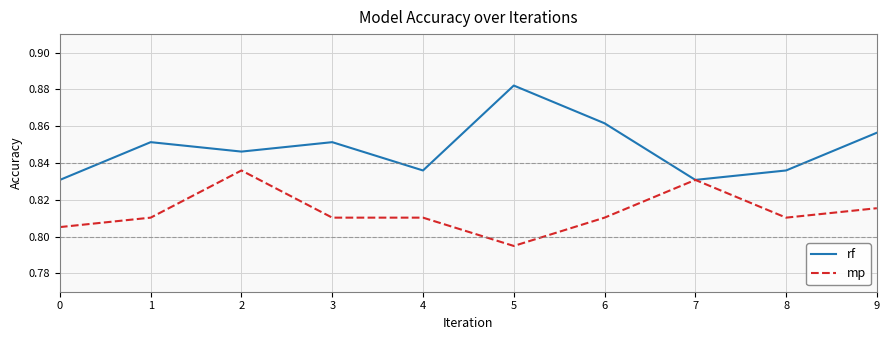

Which series has the largest range (max minus min)?

rf